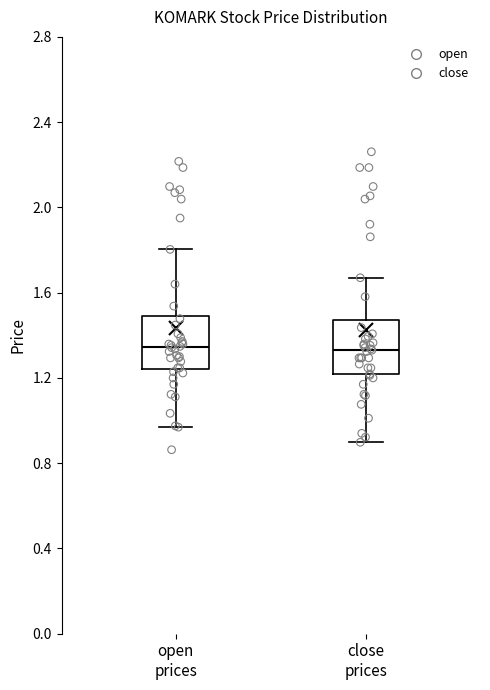

Where does the median line of the box for open prices sit on the y-axis? The values are not printed on the chart, so give them approximately, as read against the axis.

1.35